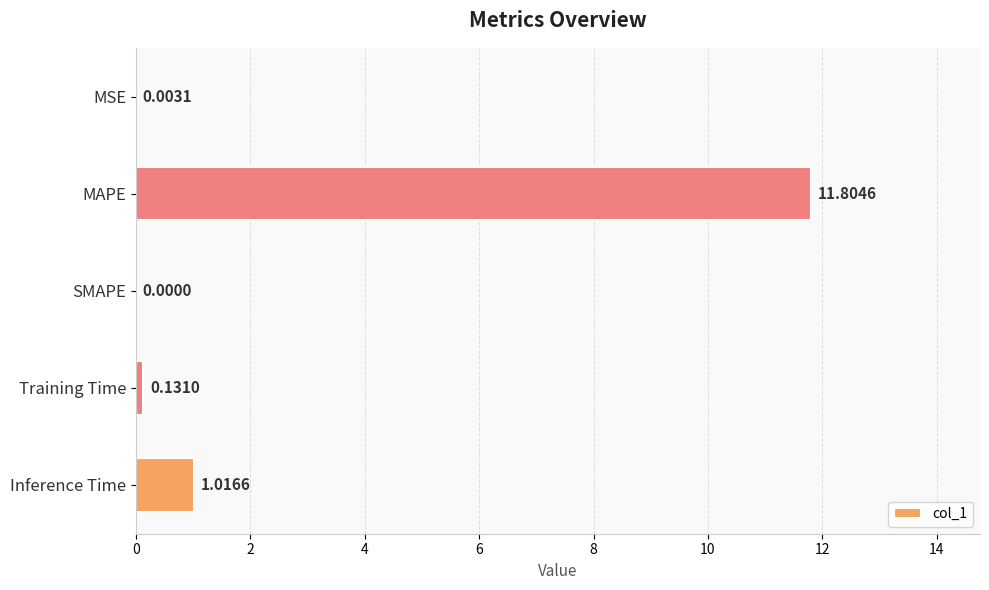

How many data points does each series have?

5